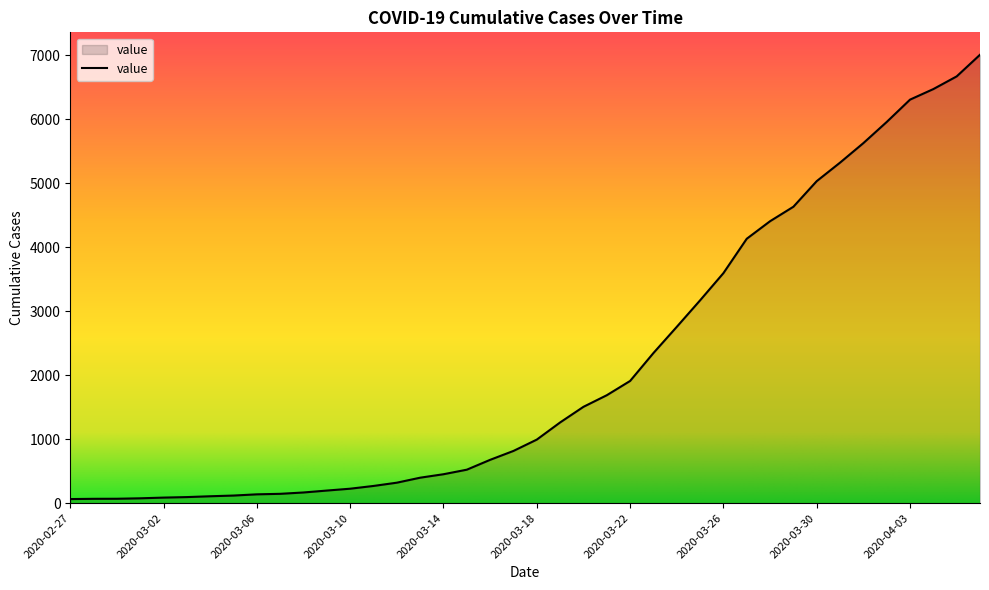

What is the maximum value shown in the chart?

7004